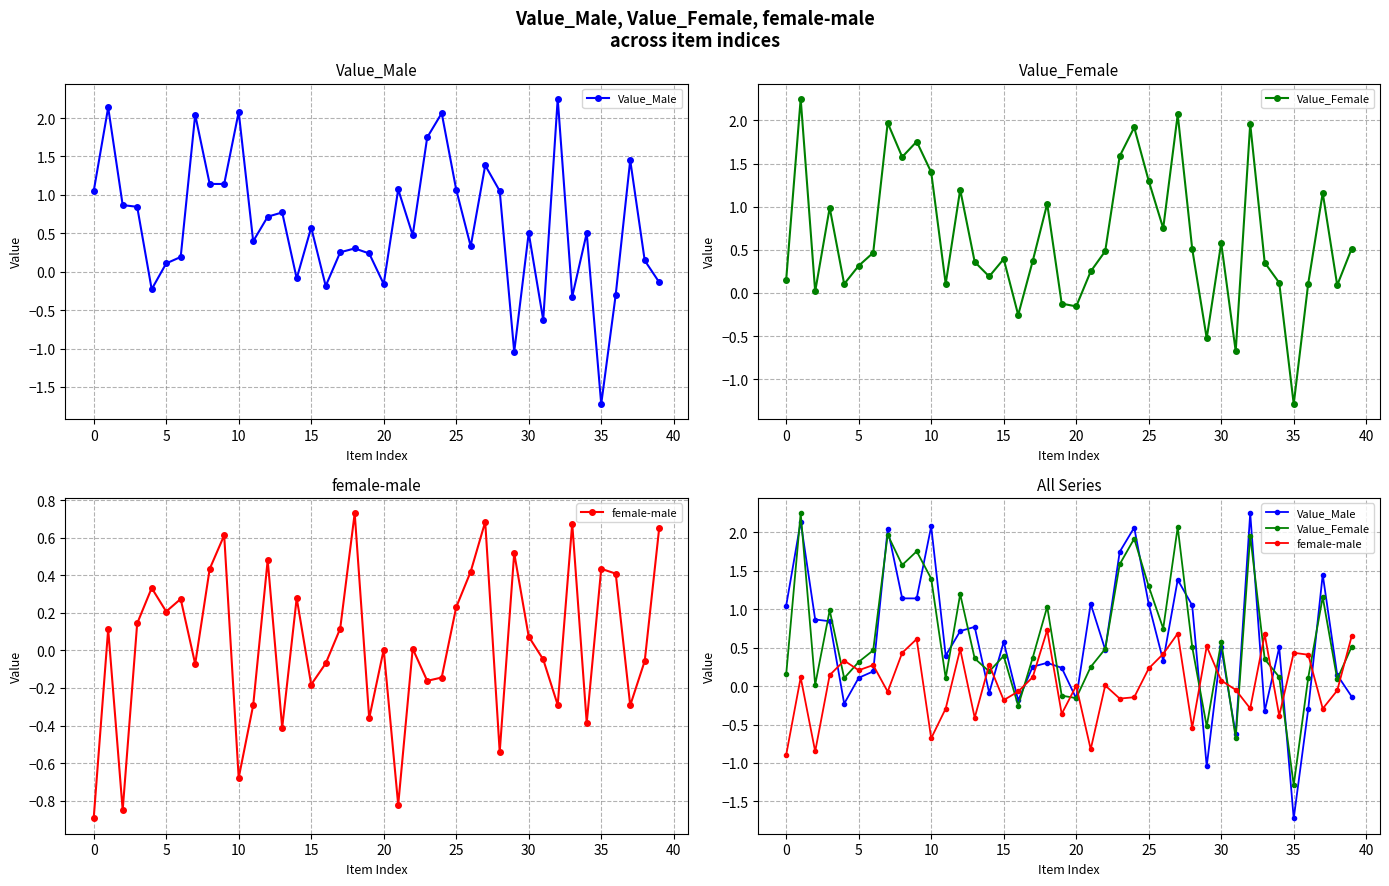

At how many categories does at least one series exceed 0?

38